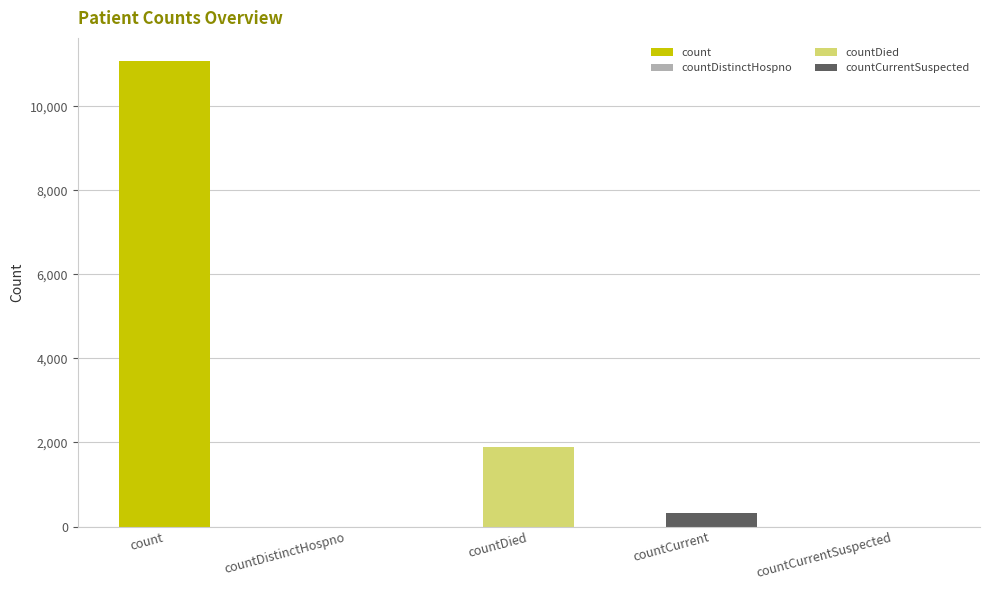

What is the sum of all values?

13289